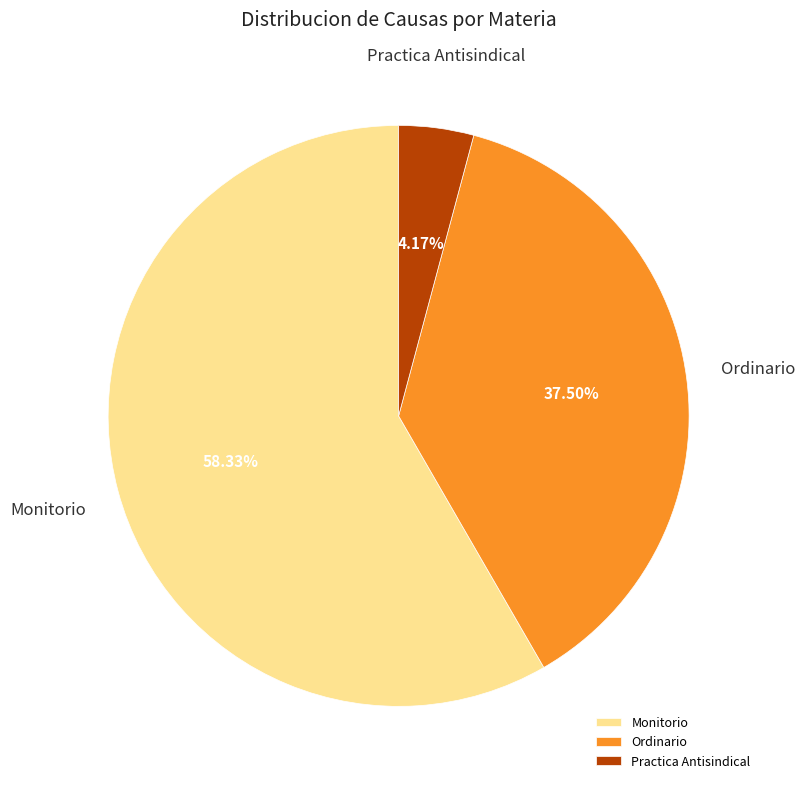

What is the largest slice in the pie chart?

Monitorio